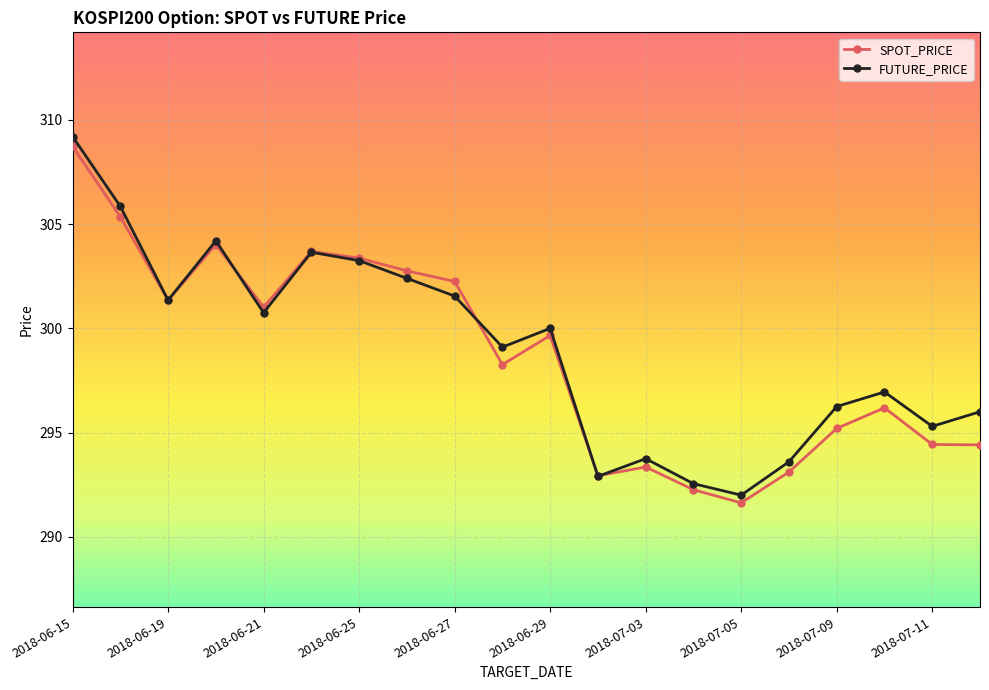

Does the chart have visible grid lines?

Yes